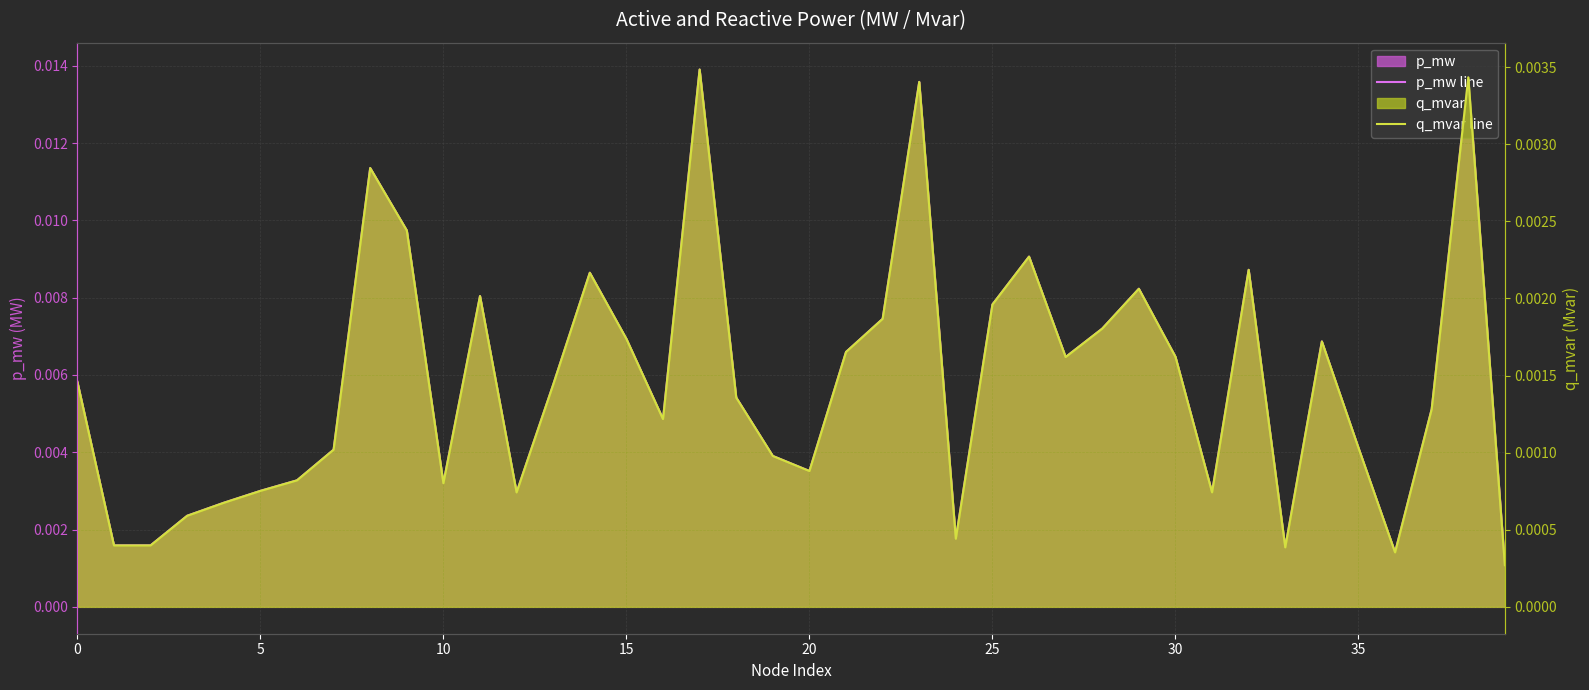

Is the value of q_mvar line at 30 greater than the value of p_mw line at 11?

No